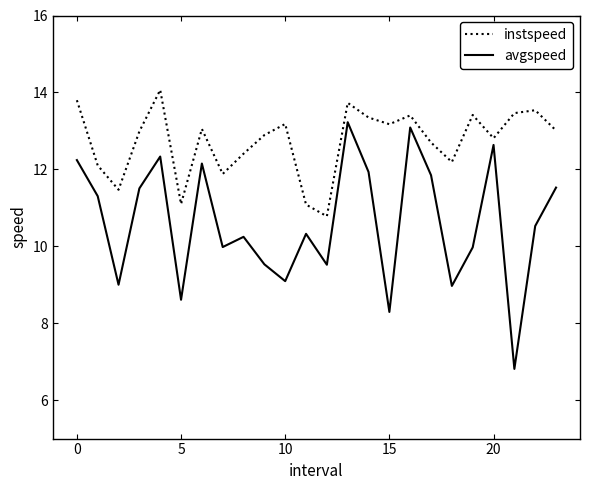

Which series has the largest total across all categories?

instspeed